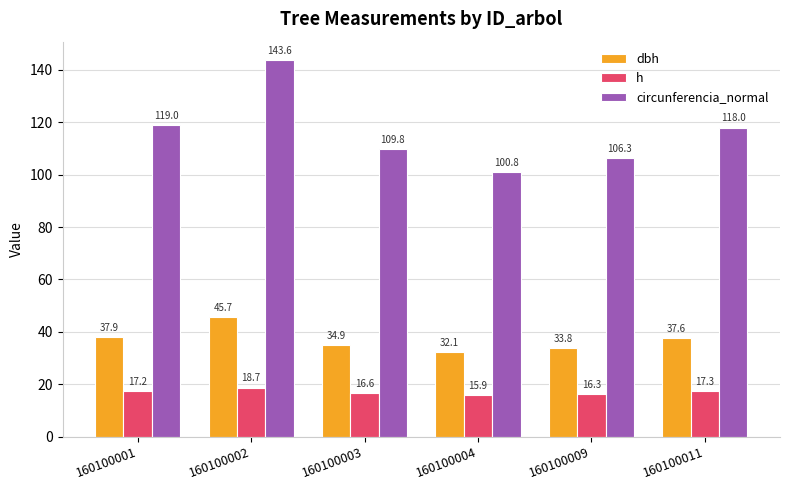

Reading left to right, what are all the values shown in this chart?

dbh: 37.9	45.7	34.9	32.1	33.8	37.6
h: 17.2	18.7	16.6	15.9	16.3	17.3
circunferencia_normal: 119.0	143.6	109.8	100.8	106.3	118.0